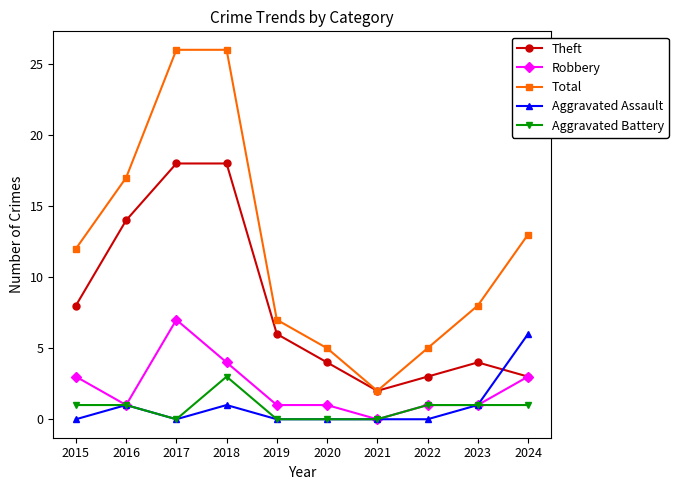

List the series in order of their peak value, highest first.

Total, Theft, Robbery, Aggravated Assault, Aggravated Battery